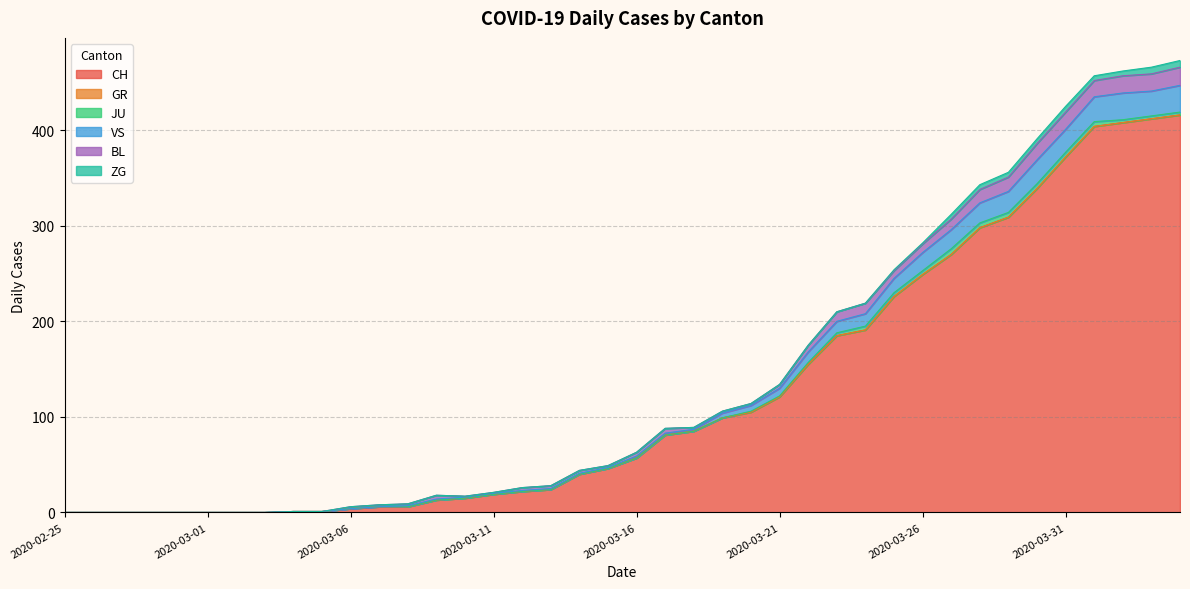

What is the difference between the CH values at 2020-03-06 and 2020-03-17?

77